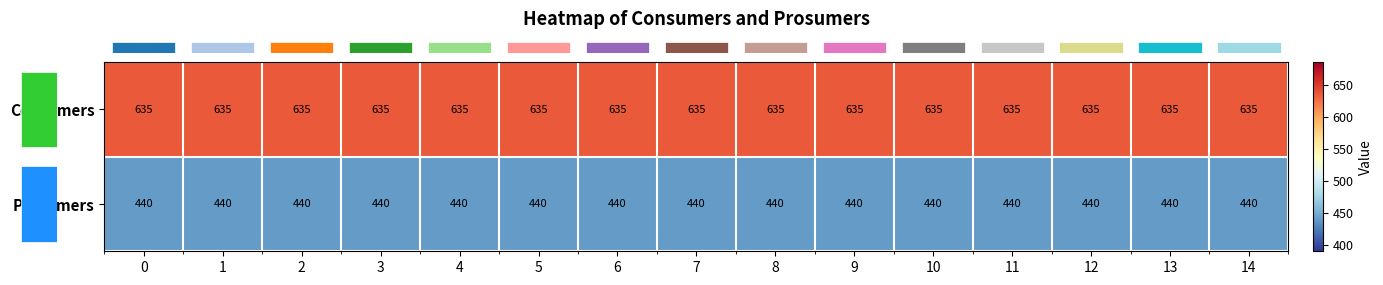

What is the minimum value shown in the chart?

440